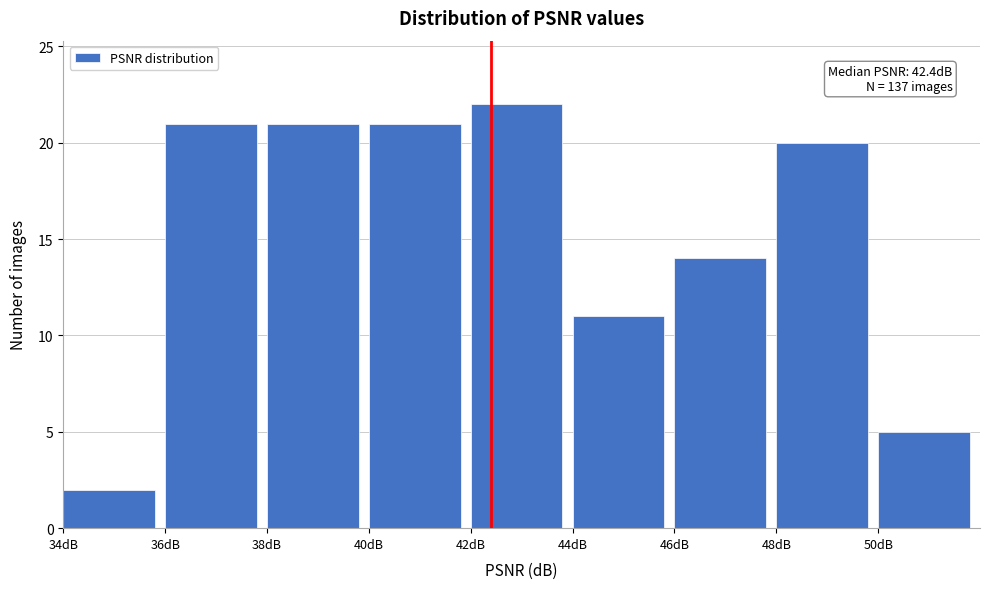

Which range on the x-axis has the tallest bar?

42 to 44